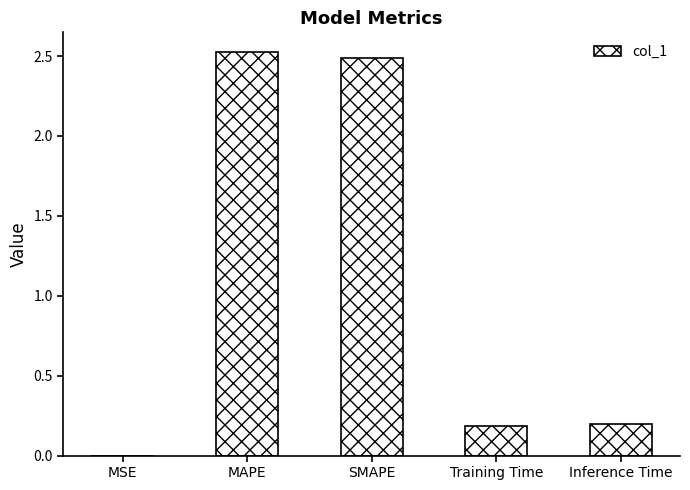

What is the difference between the values at MSE and Training Time?

0.2